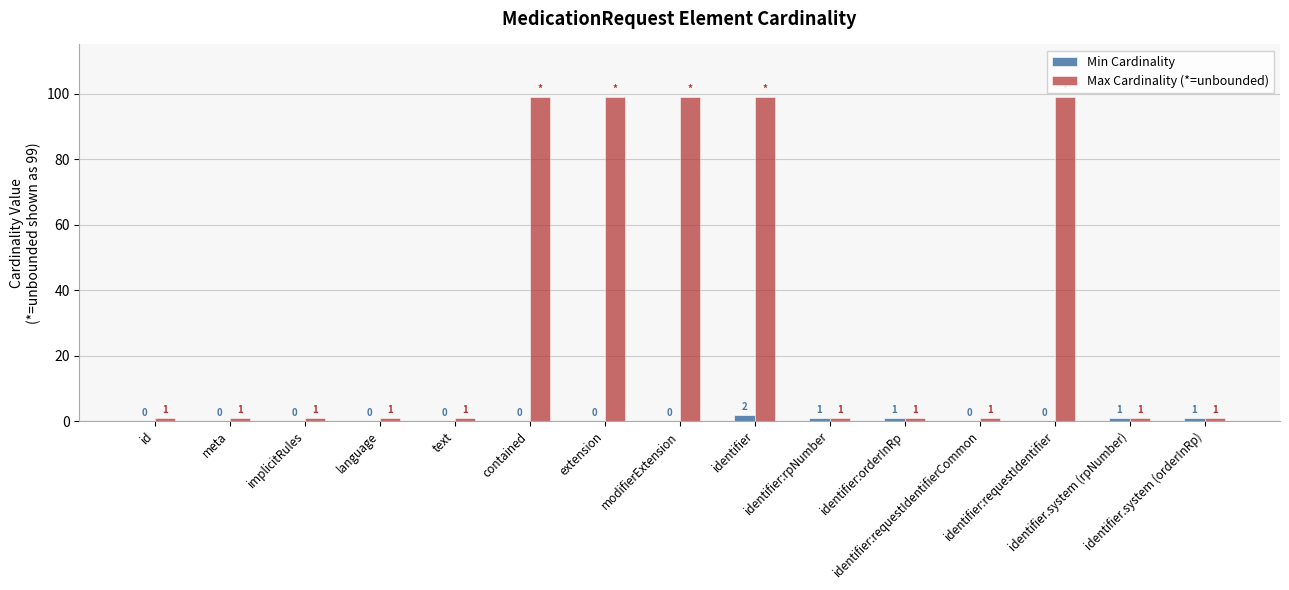

Is it true that Max Cardinality (*=unbounded) equals 99 at extension?

True